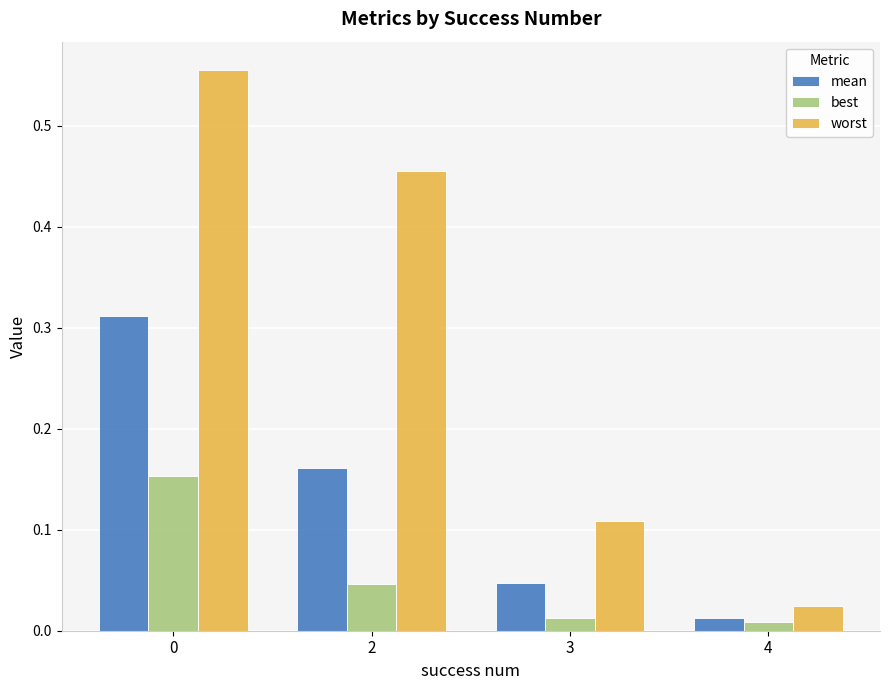

What are all the series names shown in the legend?

mean, best, worst